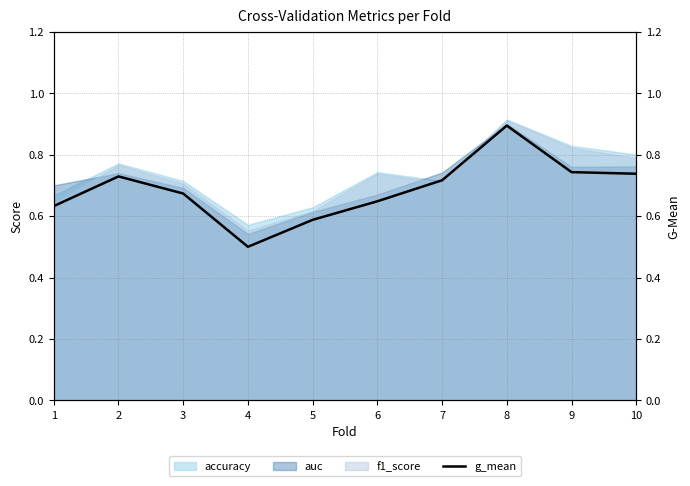

Count the values in the range 0 to 1.

10